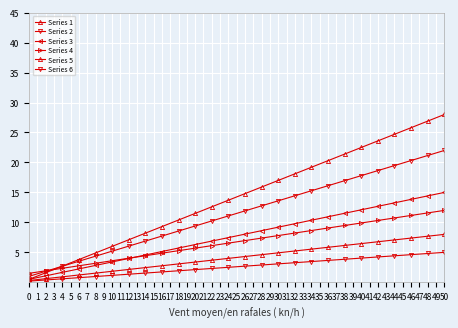

Reading left to right, what are all the values shown in this chart?

Series 1: 0.5	1.6	2.7	3.8	4.9	6.0	7.1	8.2	9.3	10.4	11.5	12.6	13.7	14.8	15.9	17.0	18.1	19.2	20.3	21.4	22.5	23.6	24.7	25.8	26.9	28.0
Series 2: 1.0	1.8	2.7	3.5	4.4	5.2	6.0	6.9	7.7	8.6	9.4	10.2	11.1	11.9	12.8	13.6	14.4	15.3	16.1	17.0	17.8	18.6	19.5	20.3	21.2	22.0
Series 3: 0.5	1.1	1.7	2.2	2.8	3.4	4.0	4.6	5.1	5.7	6.3	6.9	7.5	8.0	8.6	9.2	9.8	10.4	10.9	11.5	12.1	12.7	13.3	13.8	14.4	15.0
Series 4: 1.5	1.9	2.3	2.8	3.2	3.6	4.0	4.4	4.9	5.3	5.7	6.1	6.5	7.0	7.4	7.8	8.2	8.6	9.1	9.5	9.9	10.3	10.7	11.2	11.6	12.0
Series 5: 0.3	0.6	0.9	1.2	1.5	1.8	2.1	2.5	2.8	3.1	3.4	3.7	4.0	4.3	4.6	4.9	5.2	5.5	5.8	6.2	6.5	6.8	7.1	7.4	7.7	8.0
Series 6: 0.2	0.4	0.6	0.8	1.0	1.2	1.4	1.5	1.7	1.9	2.1	2.3	2.5	2.7	2.9	3.1	3.3	3.5	3.7	3.8	4.0	4.2	4.4	4.6	4.8	5.0